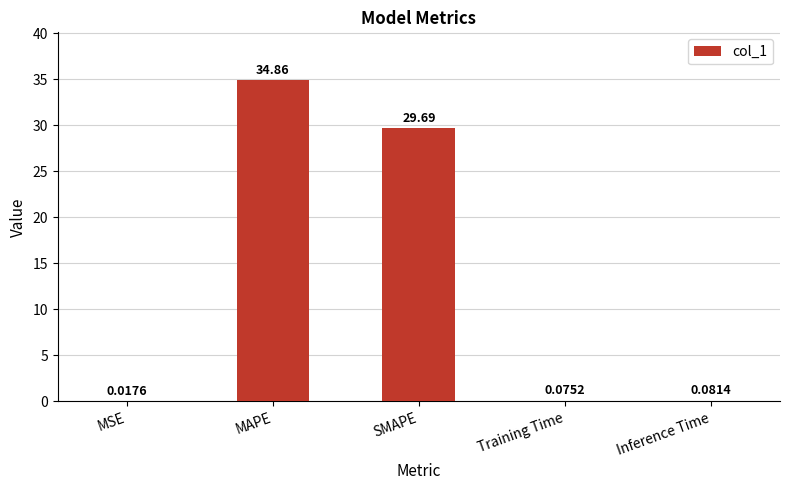

What is the sum of all values?

64.7